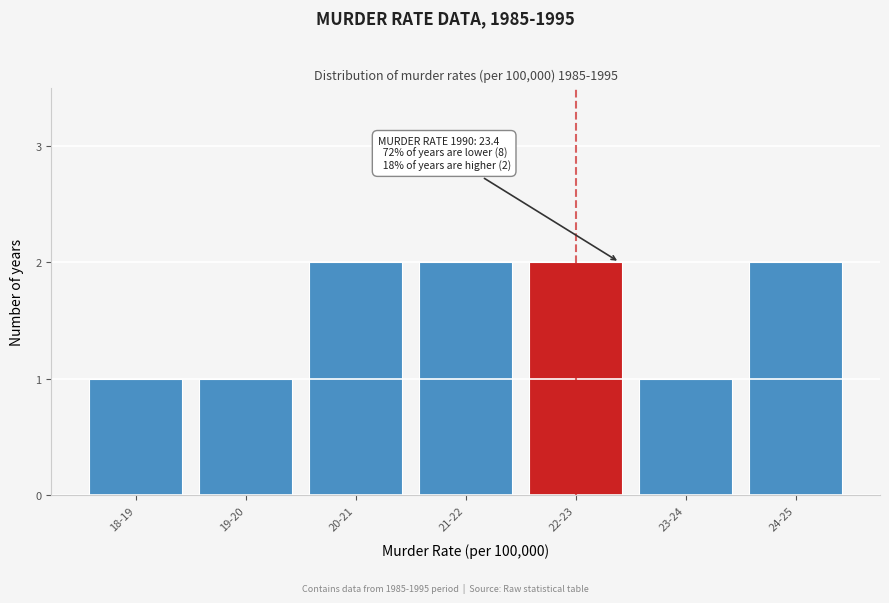

Reading right to left, transcribe all the data shown in this chart.

24-25=2	23-24=1	22-23=2	21-22=2	20-21=2	19-20=1	18-19=1